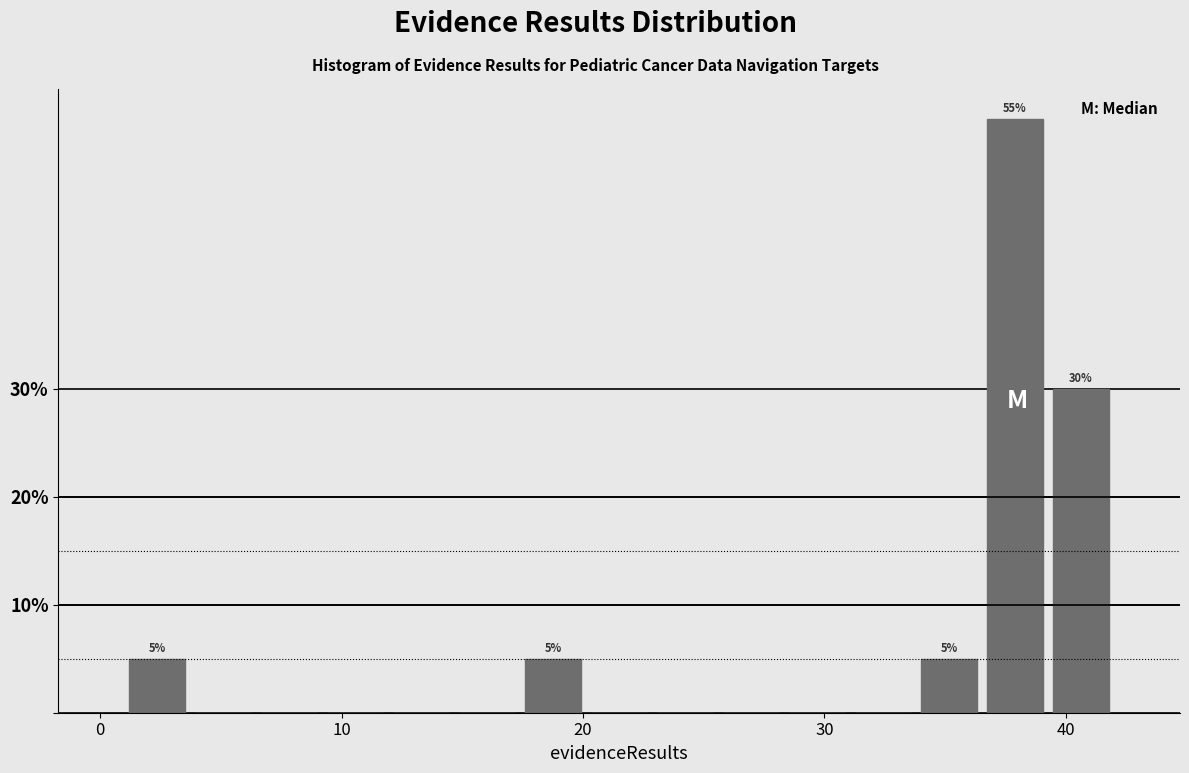

Around what value on the x-axis is the tallest bar? Give the approximate position of its centre, as read against the axis.

38